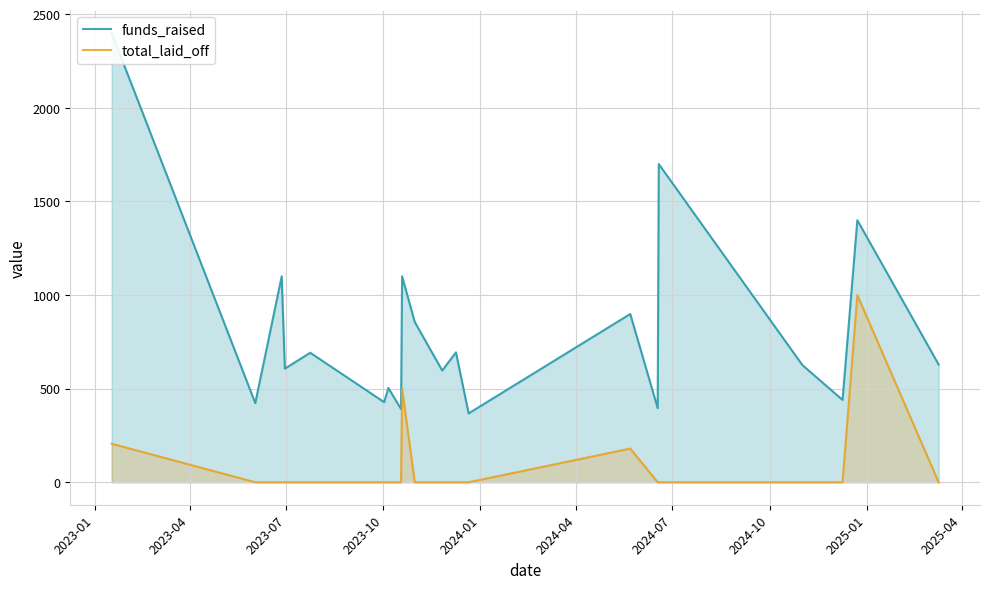

What is the highest value of the total_laid_off series?

1000